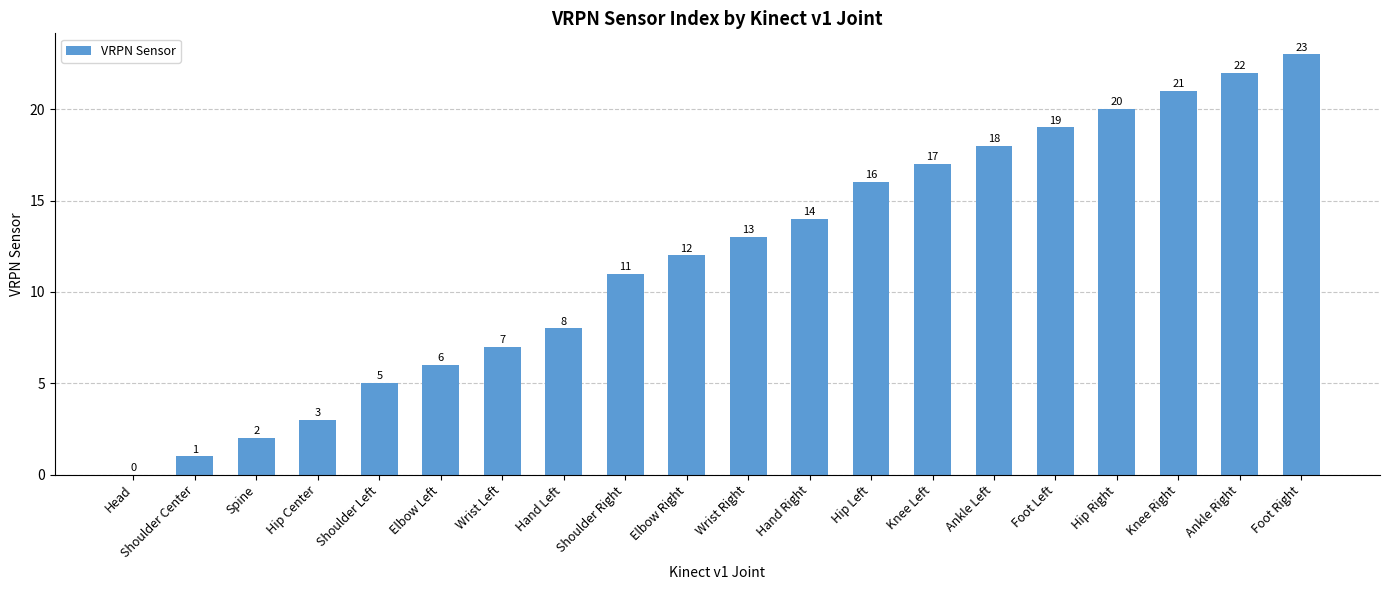

Which label corresponds to the largest value in the chart?

Foot Right